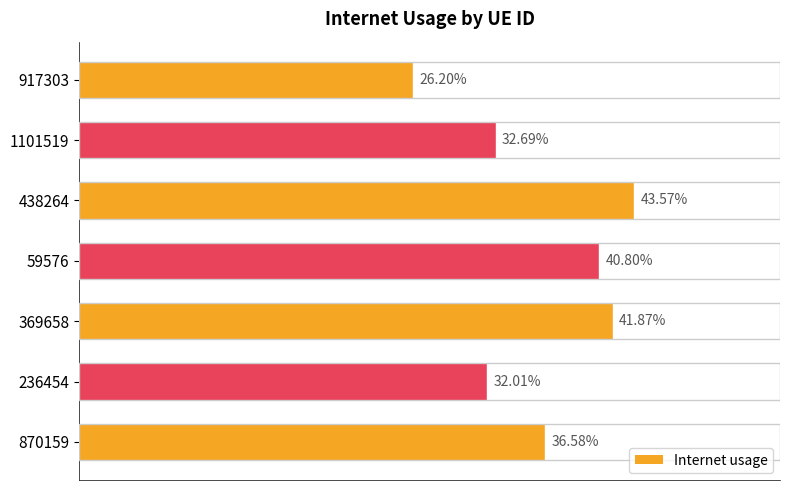

What is the maximum value shown in the chart?

0.4